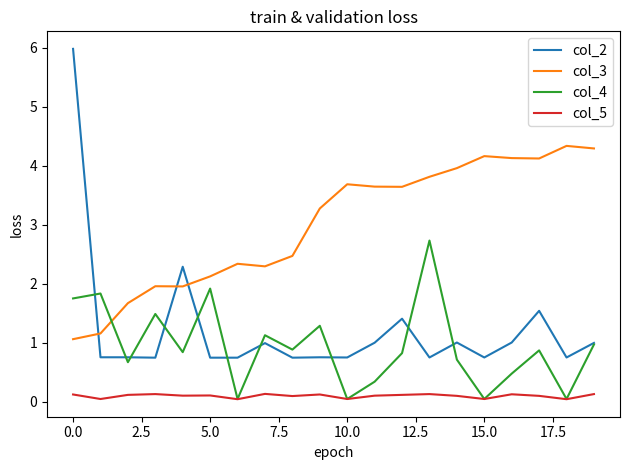

What is the greatest value displayed?

6.0